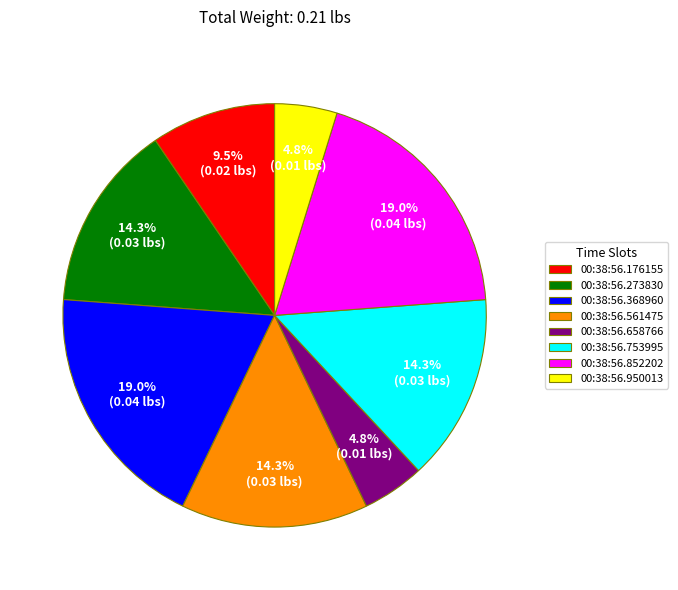

Does 00:38:56.176155 represent more than half of the total?

No